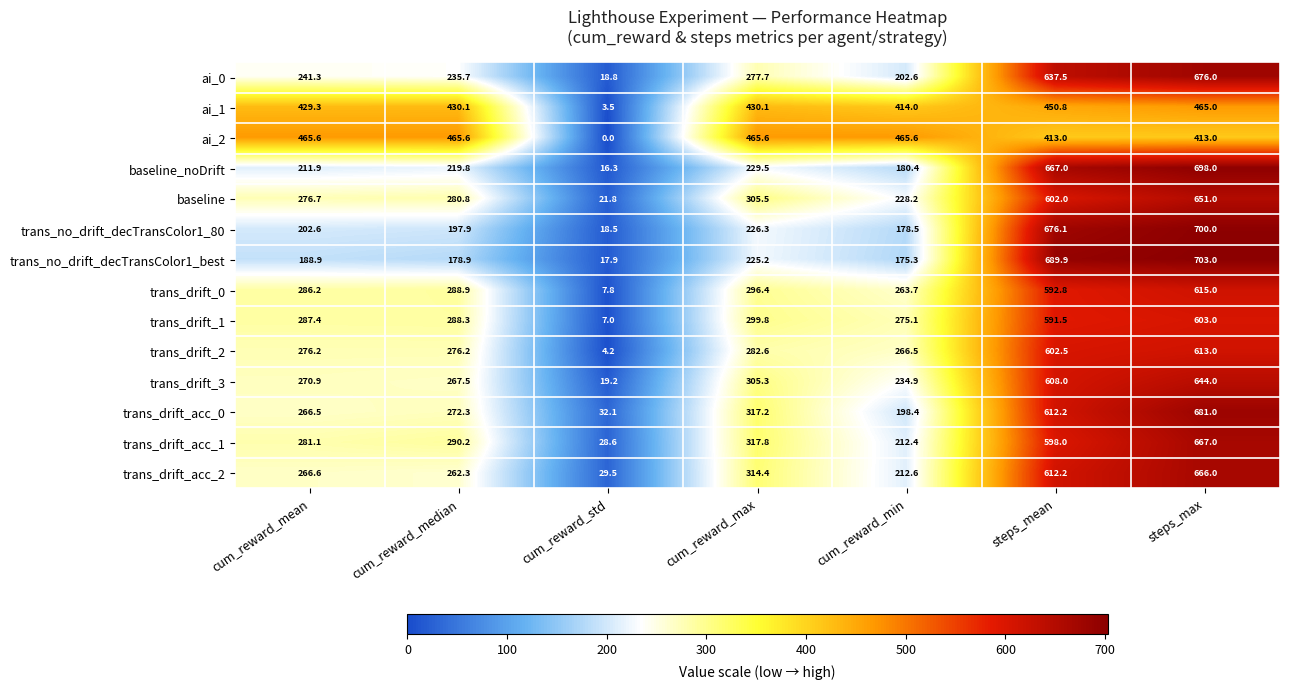

What is the approximate value of trans_drift_0 at steps_max?

615.0